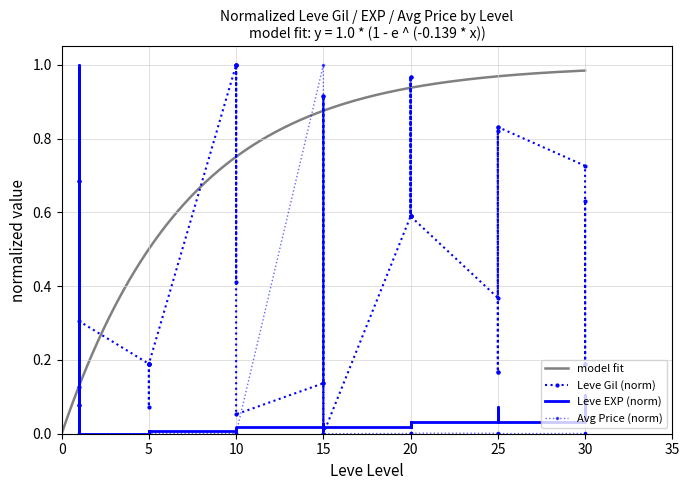

Reading right to left, what are all the values shown in this chart?

Leve Gil: 0.2	0.6	0.2	0.7	0.8	0.2	0.2	0.8	0.8	0.4	0.6	1.0	0.6	0.6	1.0	0.6	0.0	0.9	0.0	0.1	0.9	0.1	0.1	1.0	1.0	1.0	0.4	1.0	0.2	0.2	0.2	0.2	0.1	0.2	0.3	0.7	0.7	0.1	0.1	0.1
Leve EXP: 0.1	0.1	0.1	0.1	0.0	0.1	0.1	0.0	0.0	0.1	0.0	0.0	0.0	0.0	0.0	0.0	0.0	0.0	0.0	0.0	0.0	0.0	0.0	0.0	0.0	0.0	0.0	0.0	0.0	0.0	0.0	0.0	0.0	0.0	0.0	0.0	0.0	1.0	1.0	0.0
currentAveragePrice: 0.0	0.0	0.0	0.0	0.0	0.0	0.0	0.0	0.0	0.0	0.0	0.0	0.0	0.0	0.0	0.0	0.0	0.0	0.0	0.0	0.0	1.0	0.0	0.0	0.0	0.0	0.0	0.0	0.0	0.0	0.0	0.0	0.0	0.0	0.0	0.0	0.0	0.0	0.0	0.0